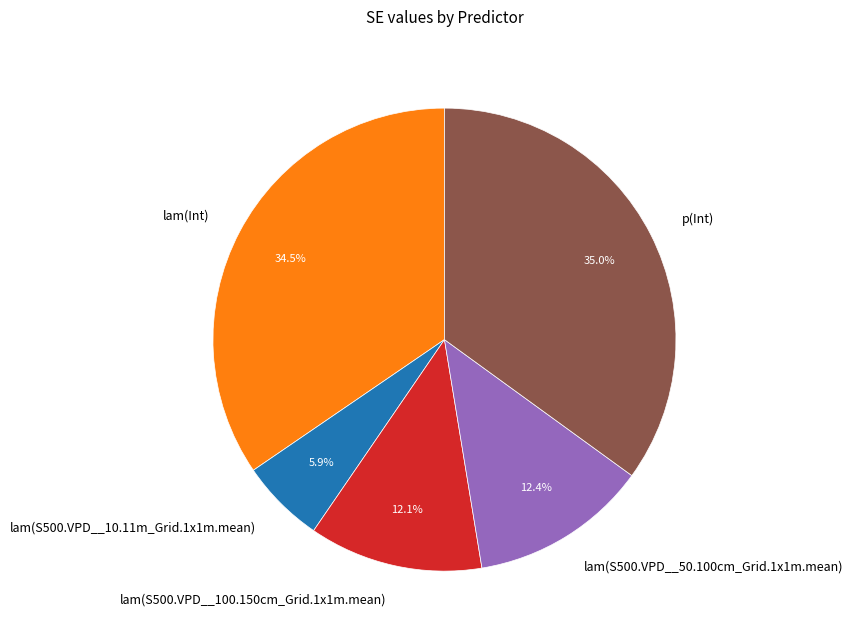

Which category has the smallest portion of the pie?

lam(S500.VPD__10.11m_Grid.1x1m.mean)